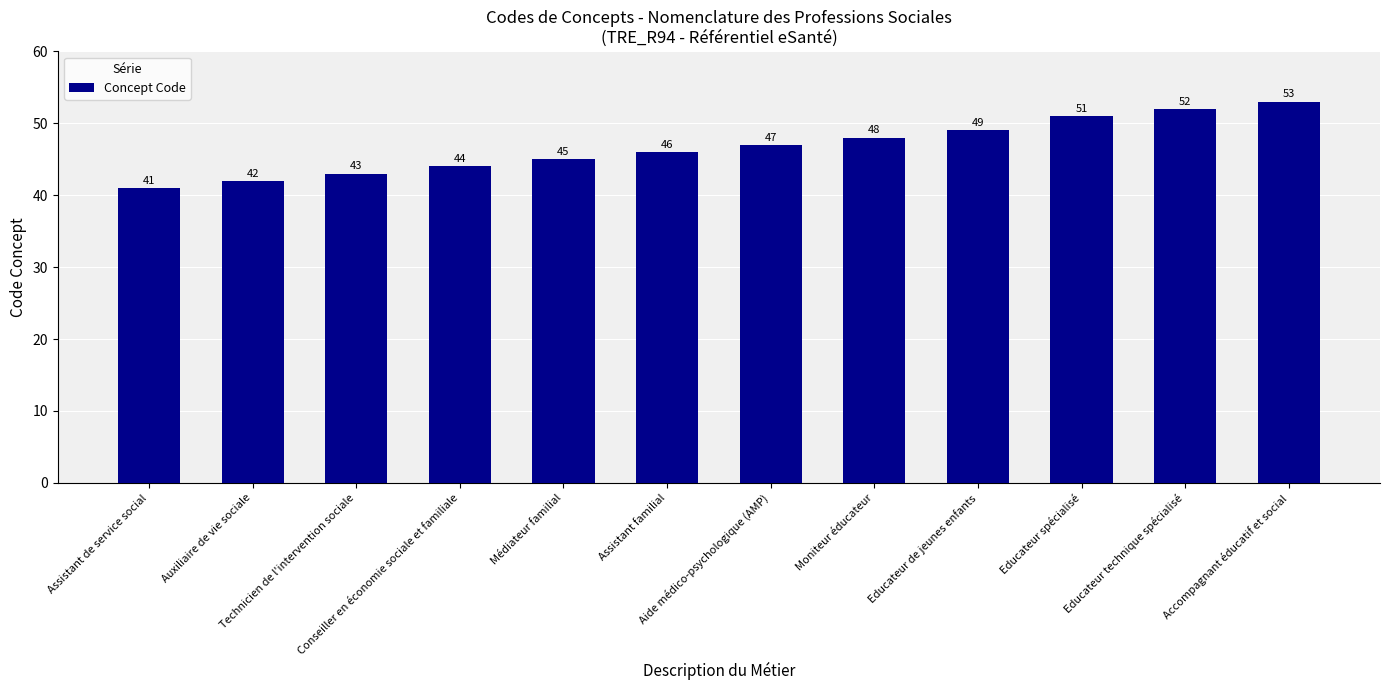

What is the greatest value displayed?

53